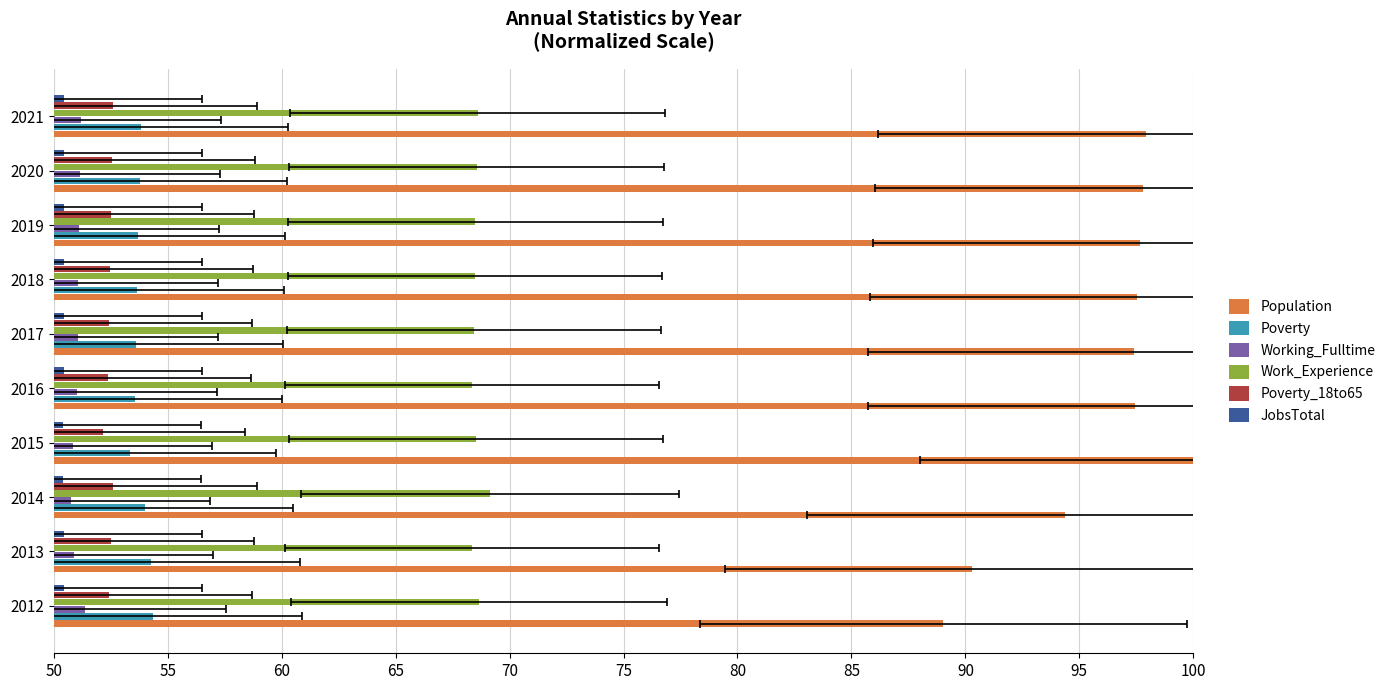

Does the chart contain any negative values?

No